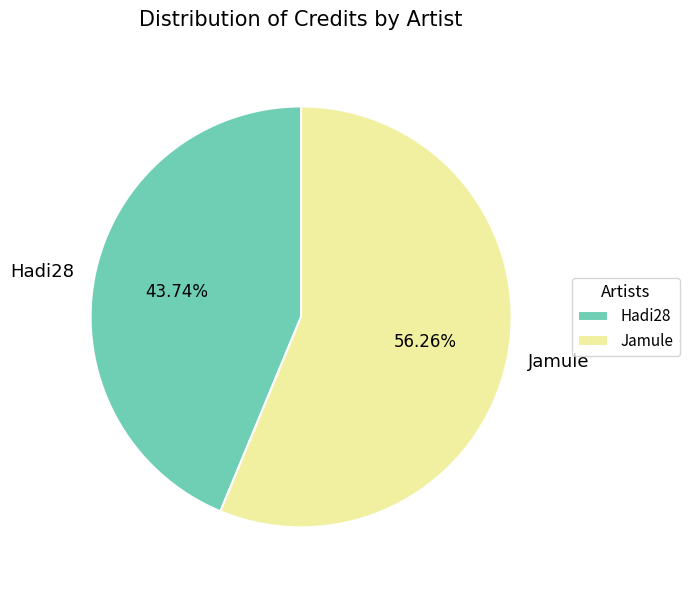

Which has a higher value, Jamule or Hadi28?

Jamule